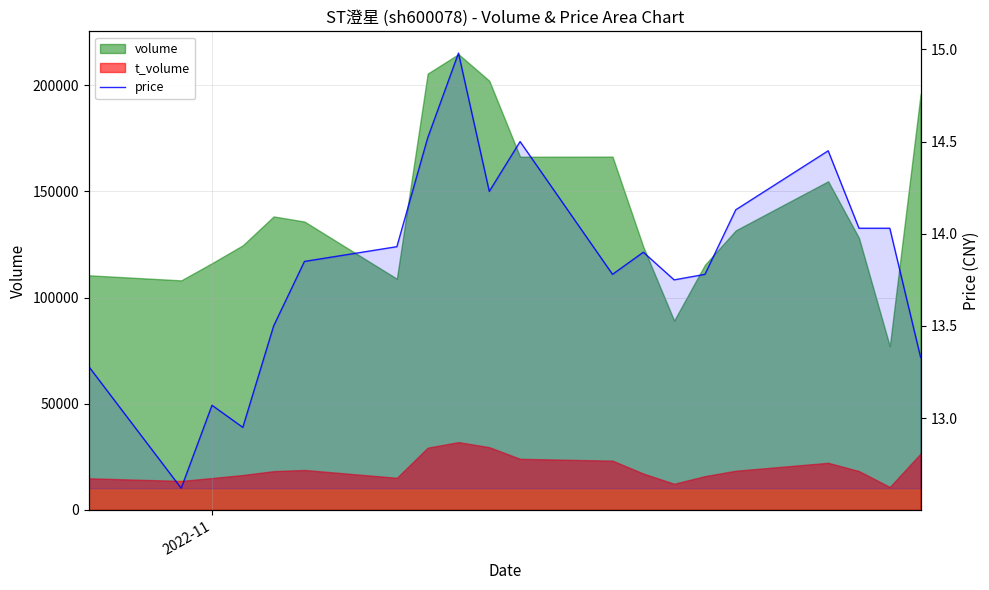

How many lines are shown in the chart?

1